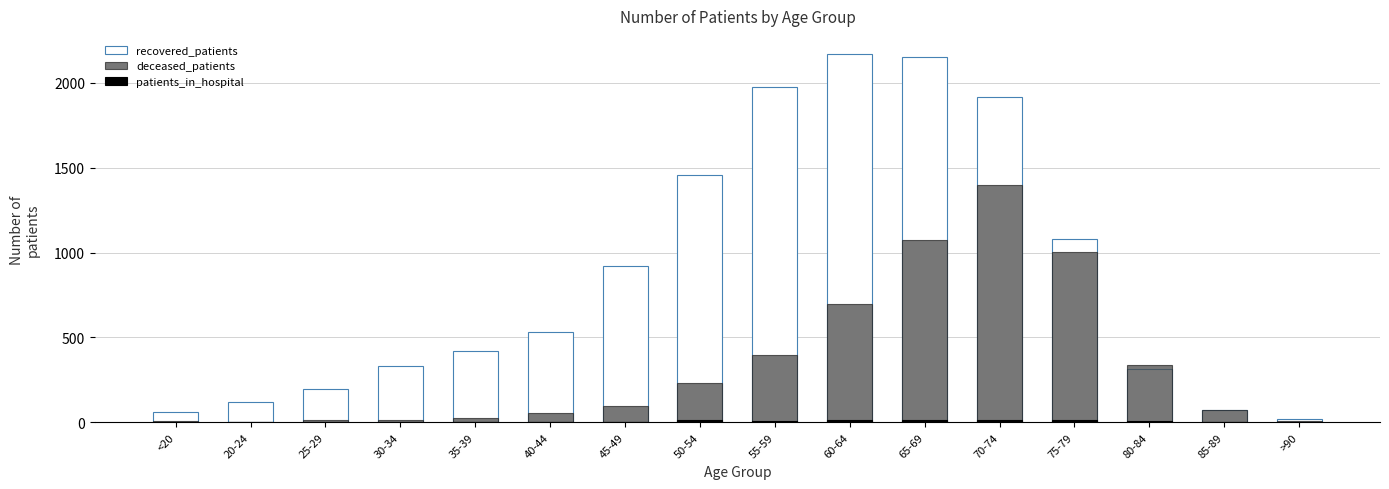

Rank the series by their maximum value, from lowest to highest.

patients_in_hospital, deceased_patients, recovered_patients